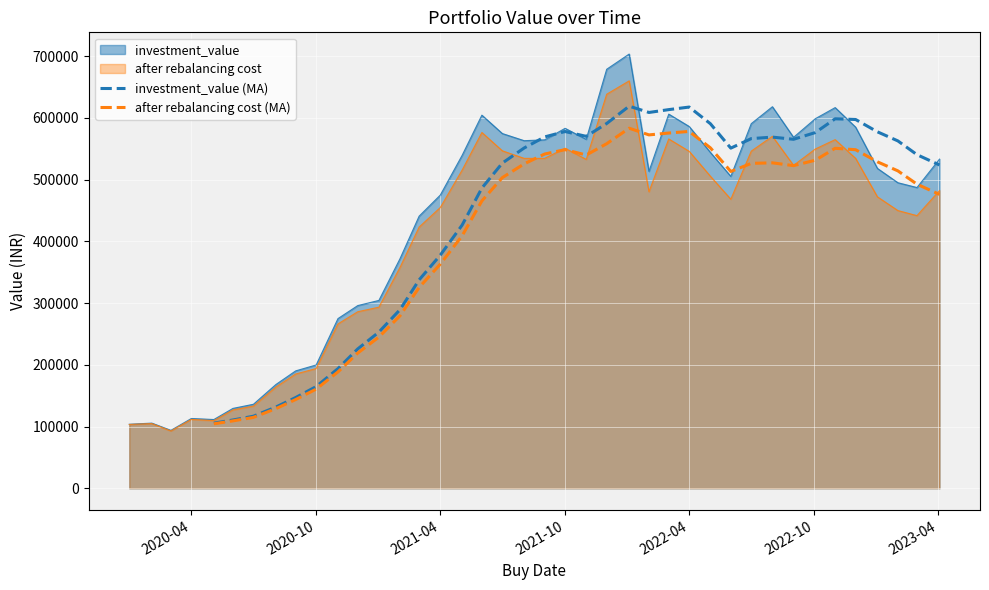

How many categories are shown in the chart?

40